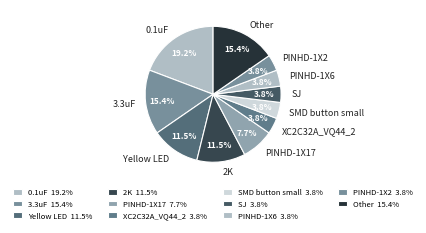

Is 2K the majority of the pie?

No